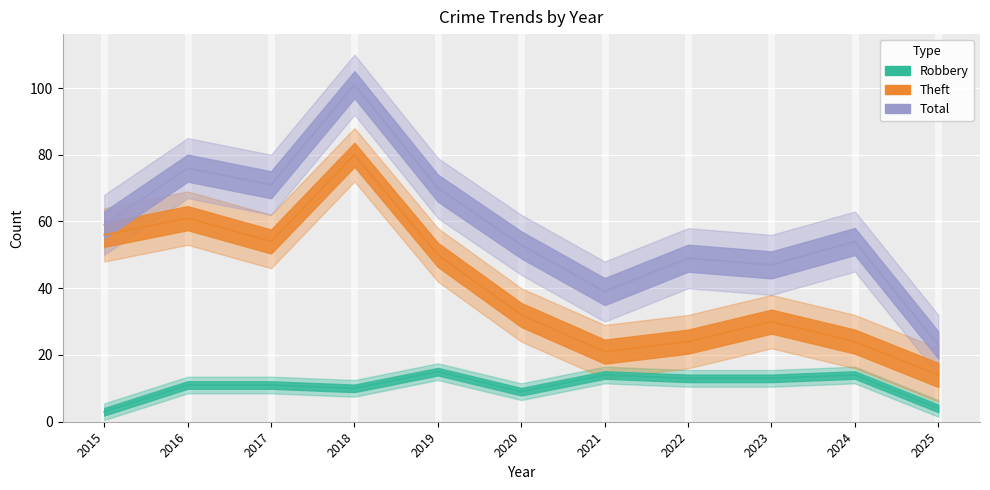

True or false: Total has more than 0 interior local peaks.

True